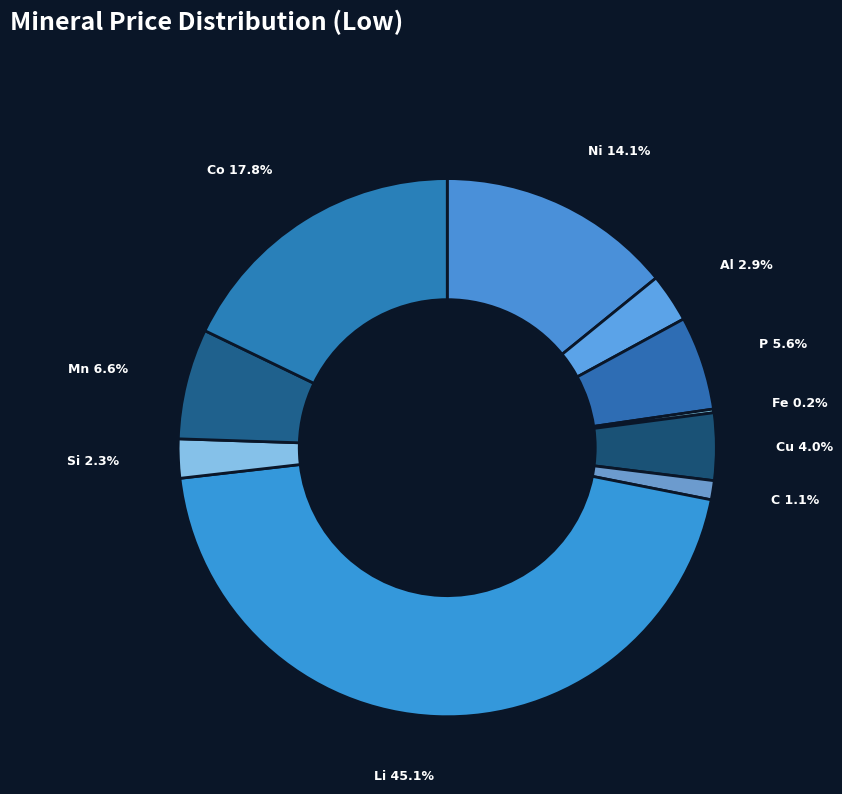

Which slice is the largest?

Li 45.1%